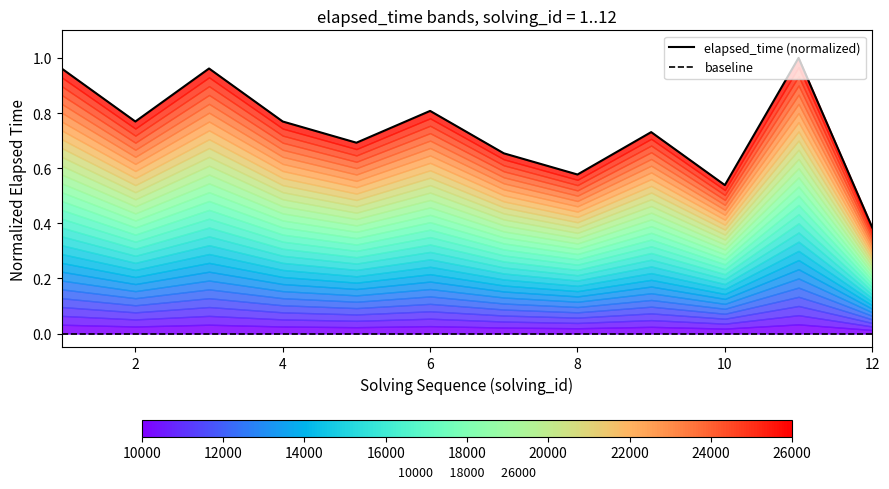

What is the change in value from 8 to 9?

+0.2